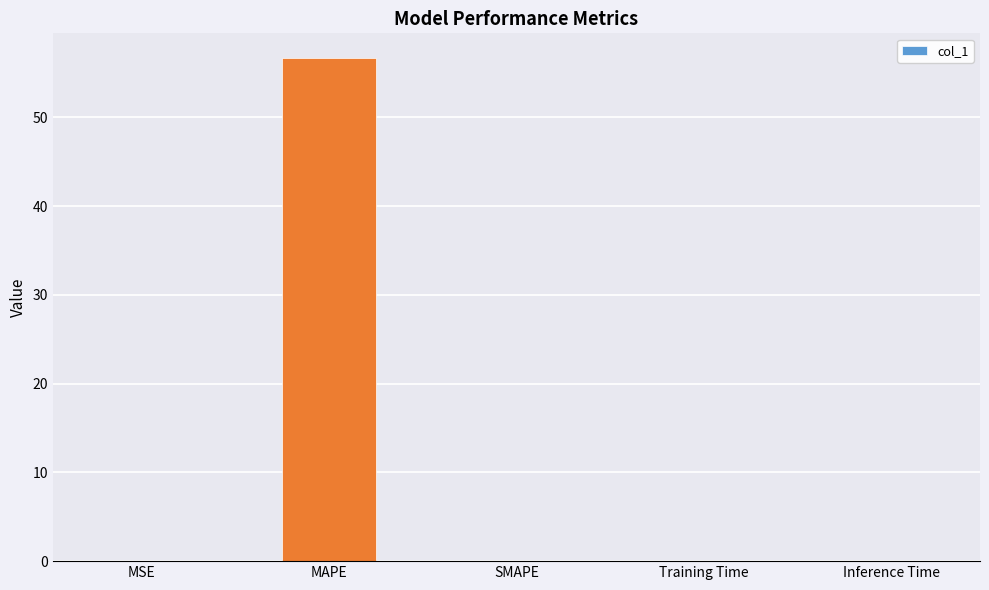

What is the sum of all values?

56.6